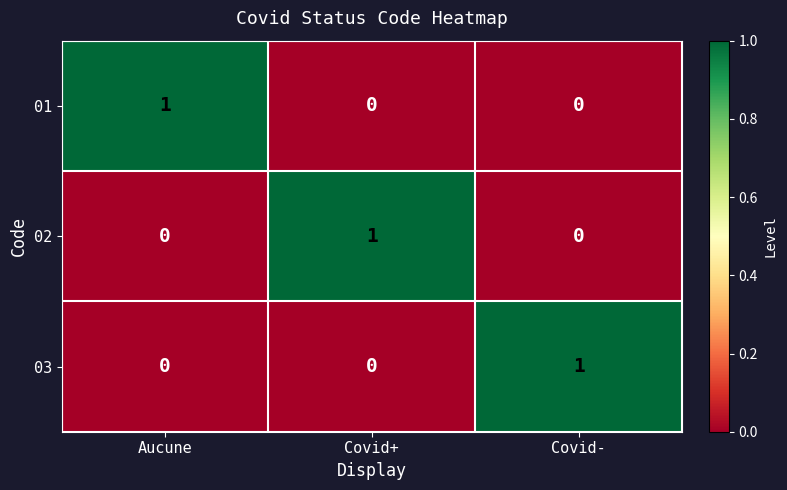

True or false: 03 has a value of -1 at Covid+.

False